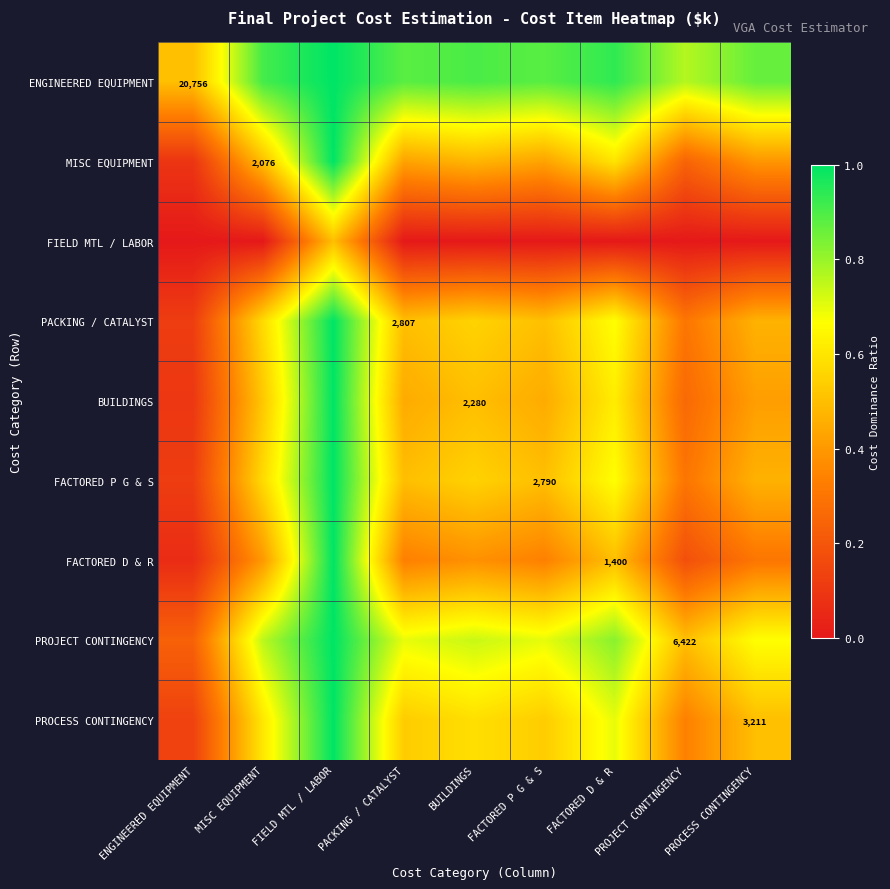

List the labels in order of PROJECT CONTINGENCY value, smallest first.

ENGINEERED EQUIPMENT, PROJECT CONTINGENCY, PROCESS CONTINGENCY, PACKING / CATALYST, FACTORED P G & S, BUILDINGS, MISC EQUIPMENT, FACTORED D & R, FIELD MTL / LABOR